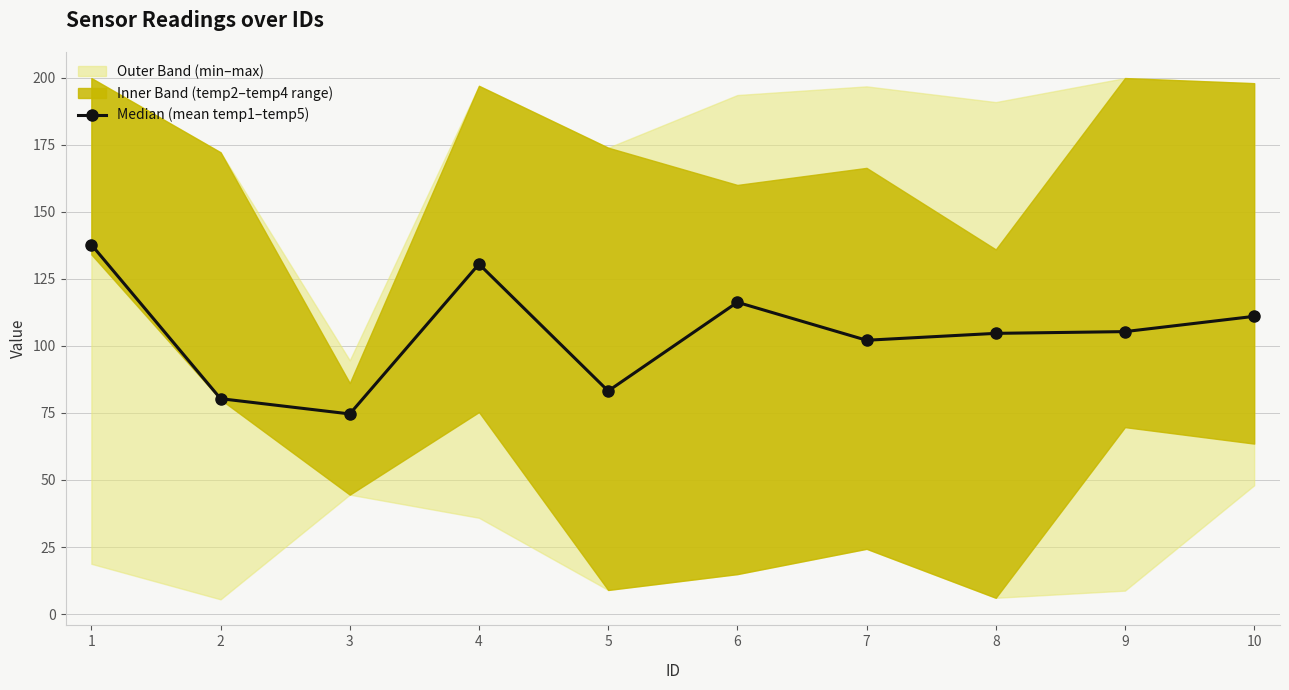

What is the value of the Median (mean temp1–temp5) point at the 6th from the left?

116.2